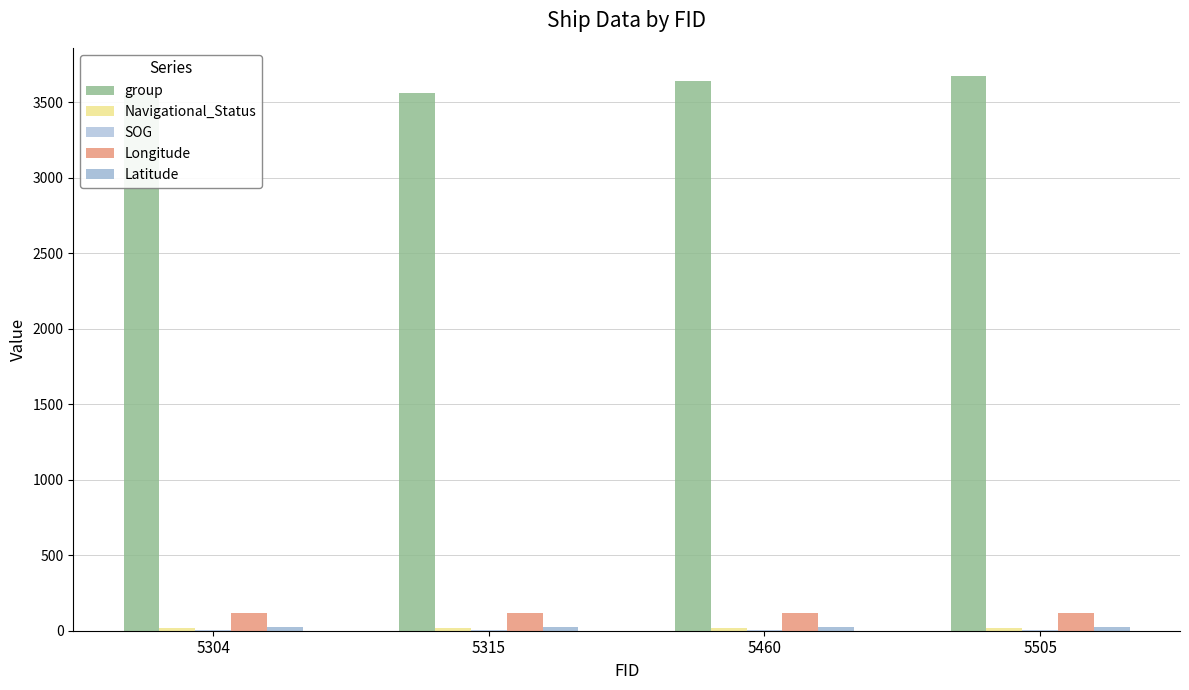

Count the number of categories in the chart.

4